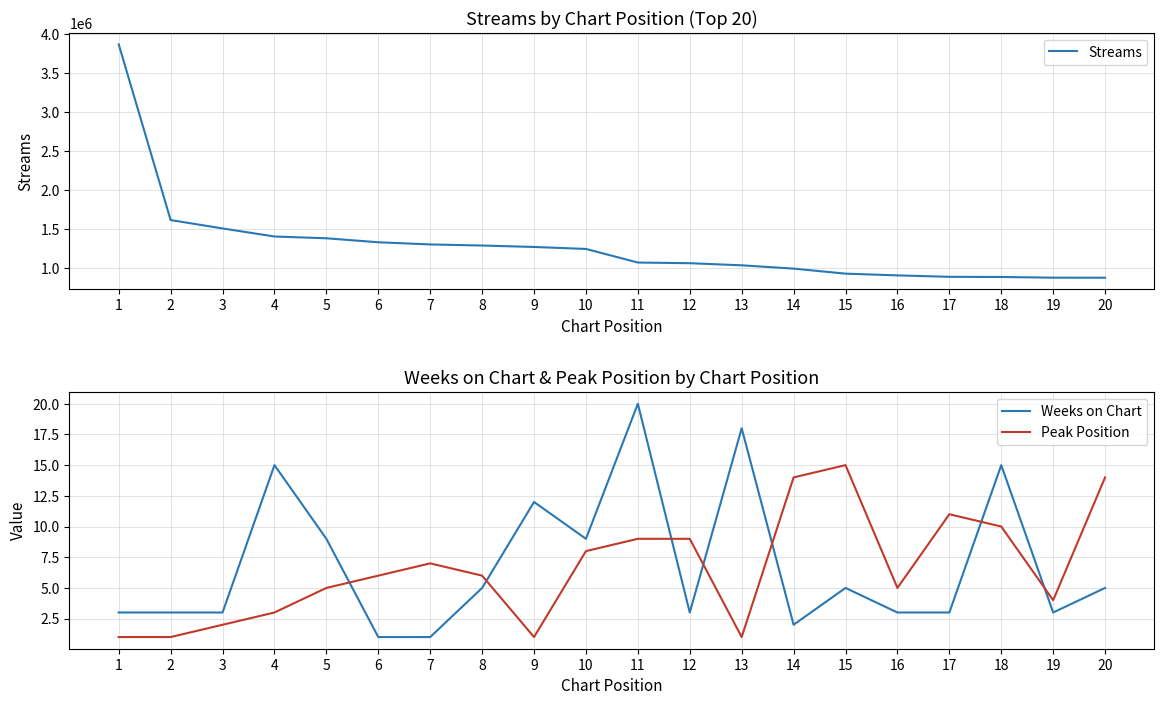

Which category has the highest value in the Streams series?

1